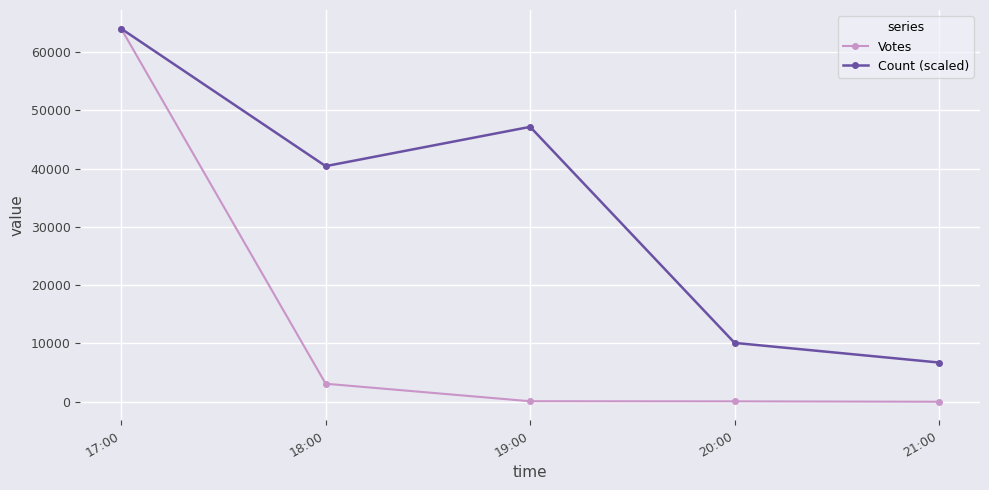

What is the sum of the Count (scaled) values at 20:00 and 17:00?

74085.6